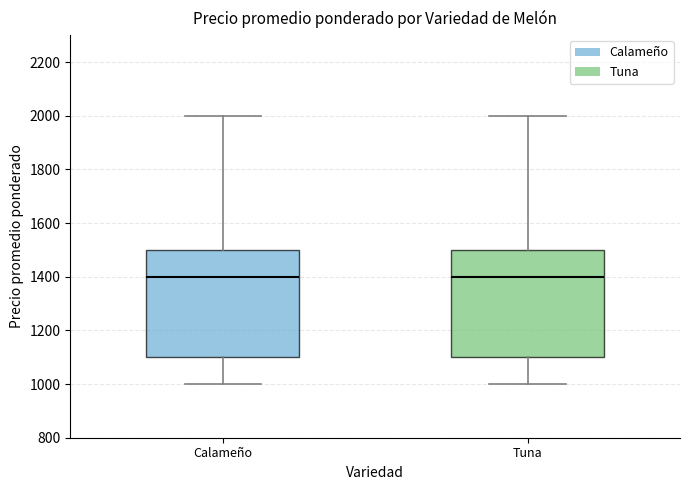

Where does the median line of the box for Tuna sit on the y-axis? The values are not printed on the chart, so give them approximately, as read against the axis.

1400